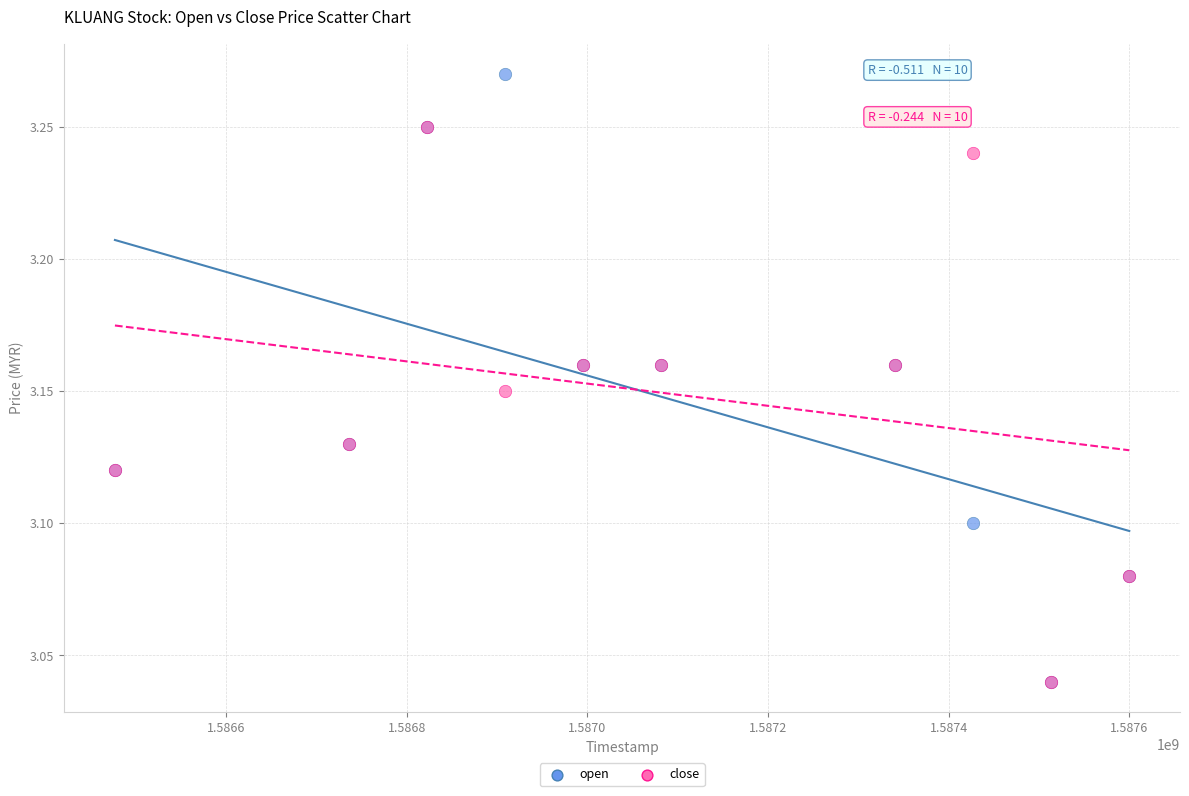

What are all the series names shown in the legend?

open, close